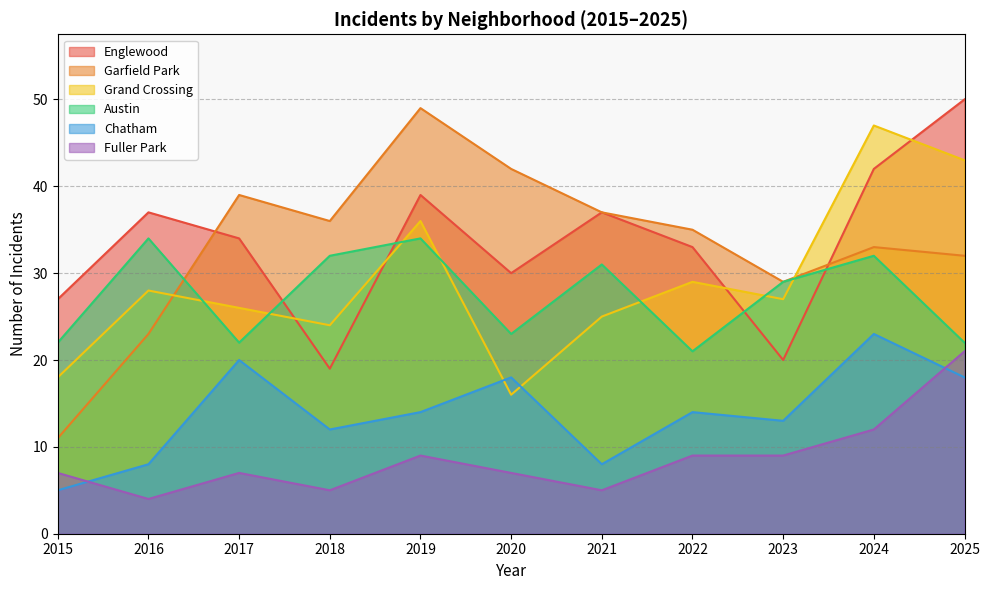

Rank the categories by Fuller Park value from lowest to highest.

2016, 2018, 2021, 2015, 2017, 2020, 2019, 2022, 2023, 2024, 2025